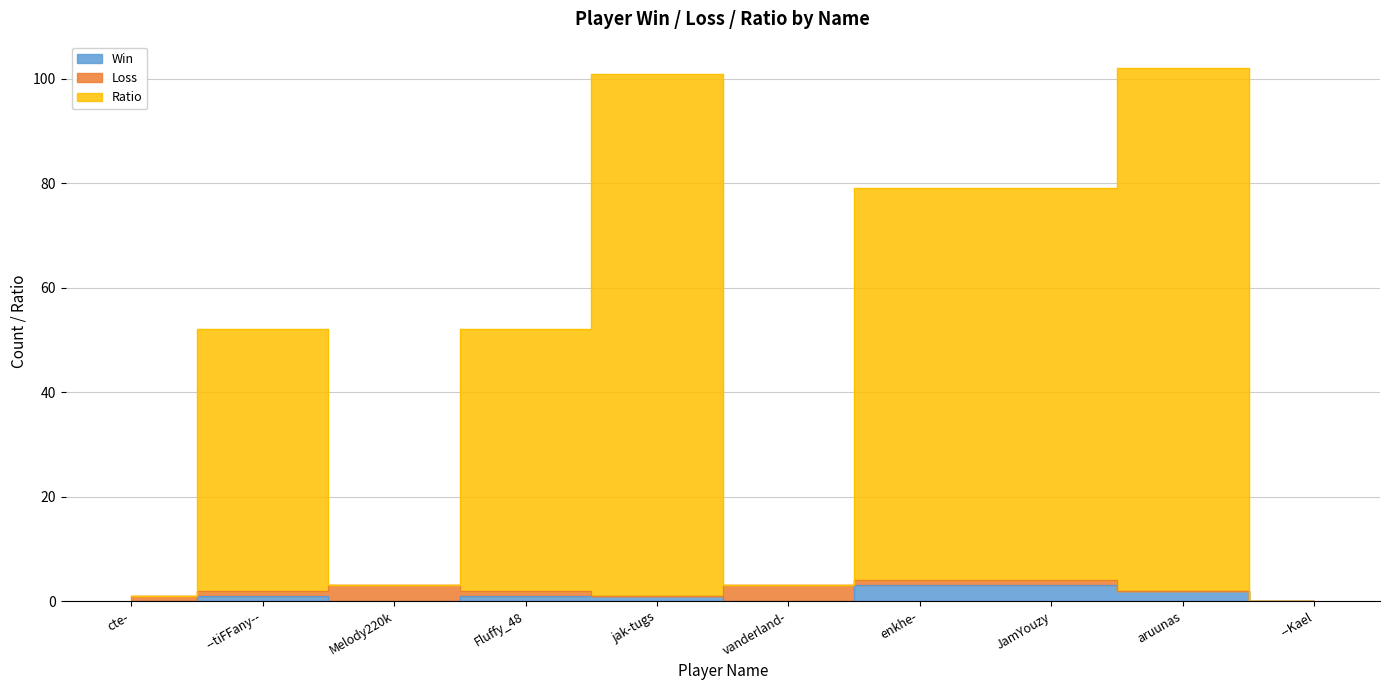

What is the label of the 7th point from the left?

enkhe-